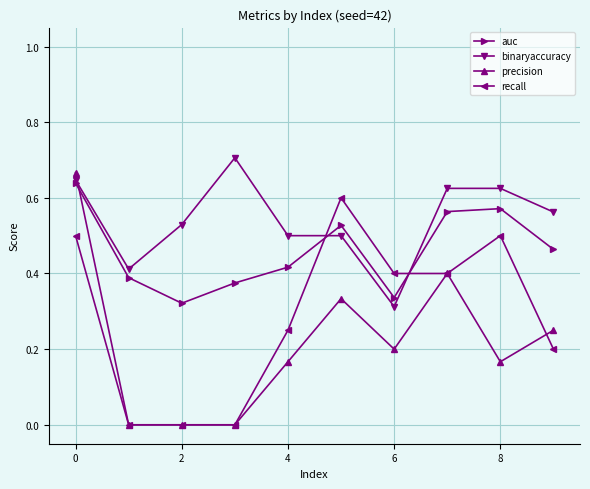

True or false: auc has more than 2 points higher than both neighbors.

False